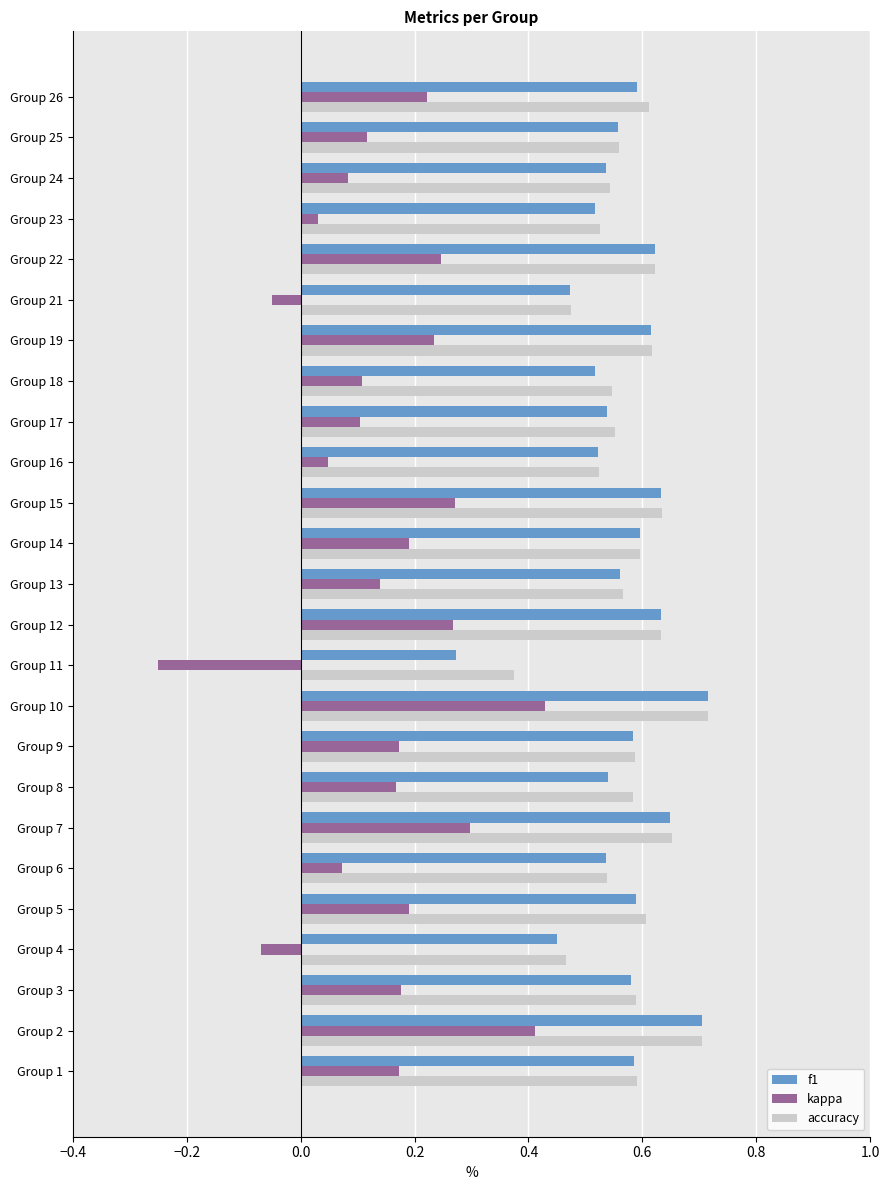

The kappa series shows 0.2 at Group 13. True or false?

False